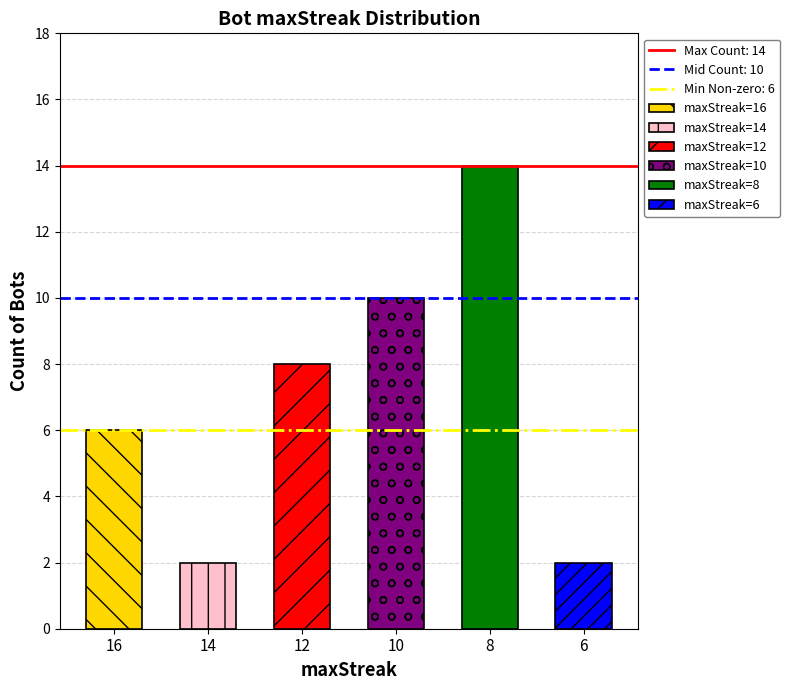

Reading right to left, what are all the values shown in this chart?

6=2	8=14	10=10	12=8	14=2	16=6